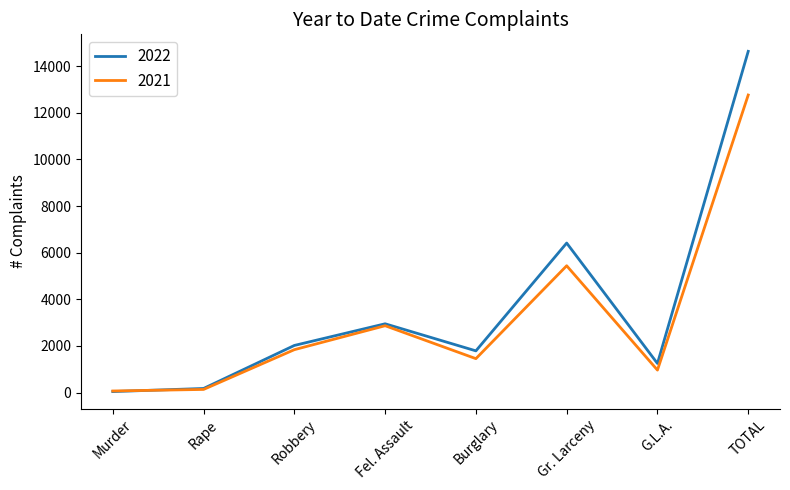

Reading right to left, transcribe all the data shown in this chart.

2022: TOTAL=14634	G.L.A.=1248	Gr. Larceny=6412	Burglary=1788	Fel. Assault=2949	Robbery=2020	Rape=175	Murder=42
2021: TOTAL=12761	G.L.A.=963	Gr. Larceny=5438	Burglary=1454	Fel. Assault=2866	Robbery=1839	Rape=134	Murder=67